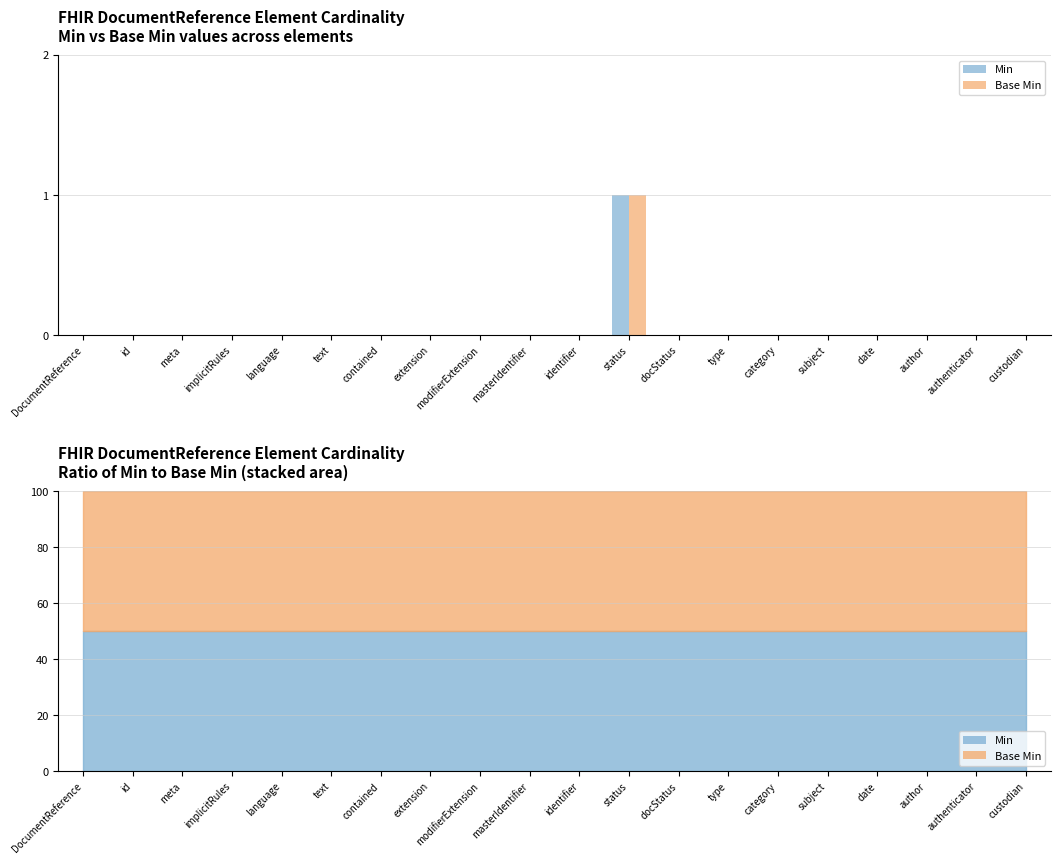

What is the maximum value shown in the chart?

1